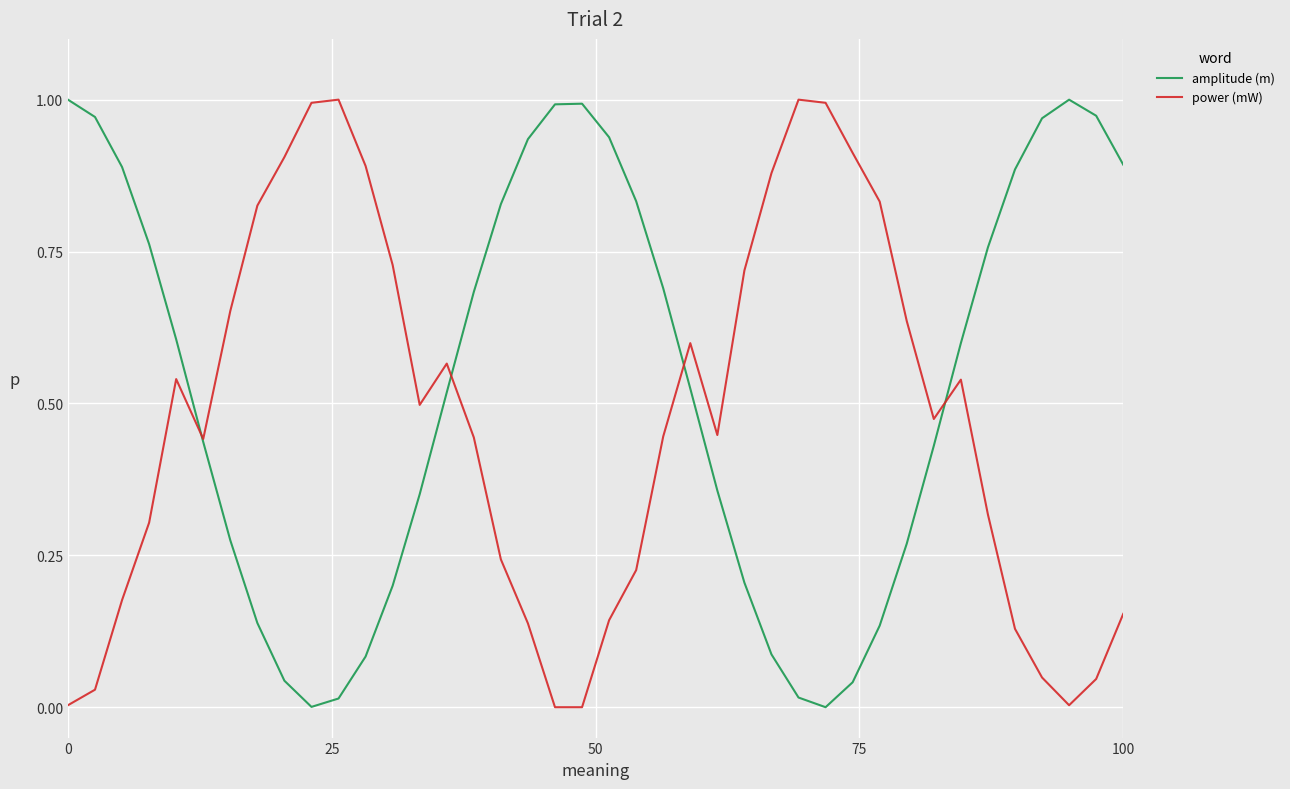

How many series are shown in this chart?

2